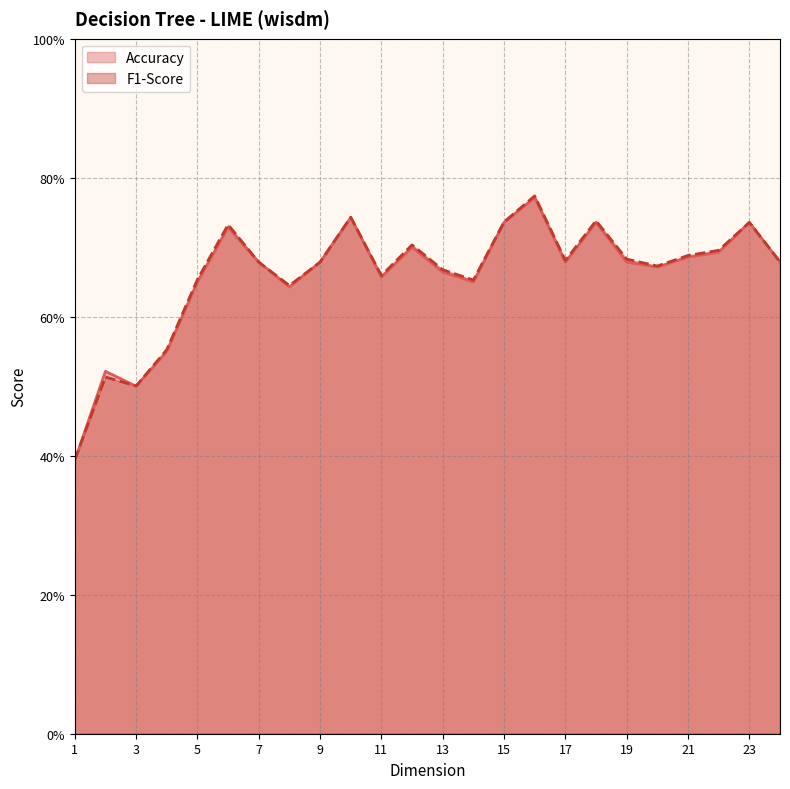

Does the chart have visible grid lines?

Yes